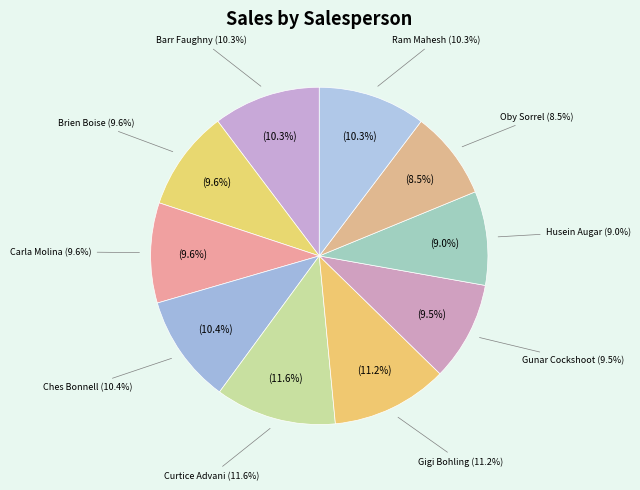

How many slices are in this pie chart?

10